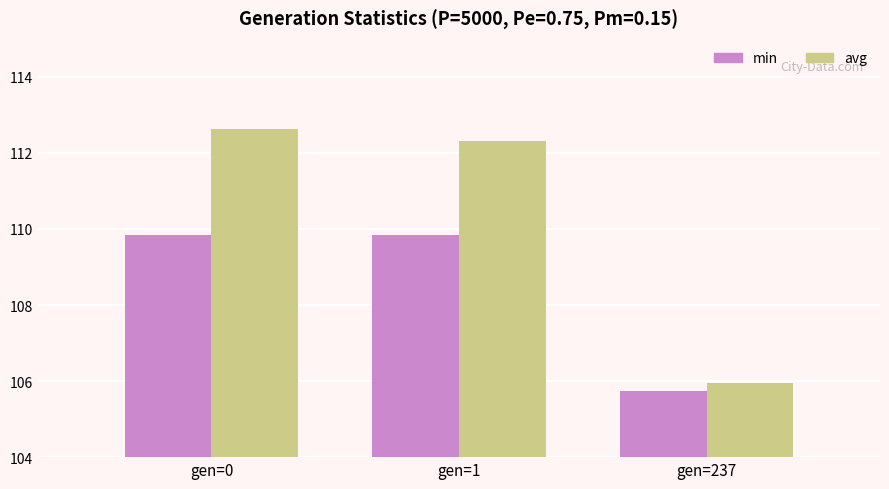

What is the approximate value of min at gen=237?

105.7